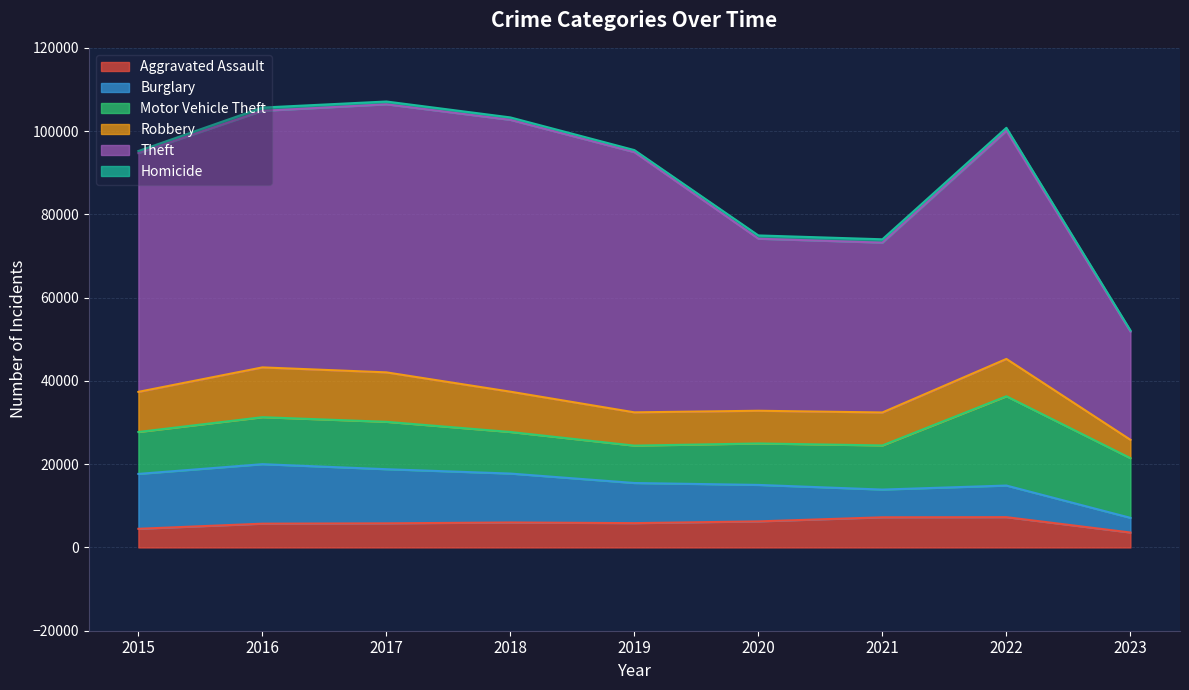

Where does the Homicide series first go above 672?

2016